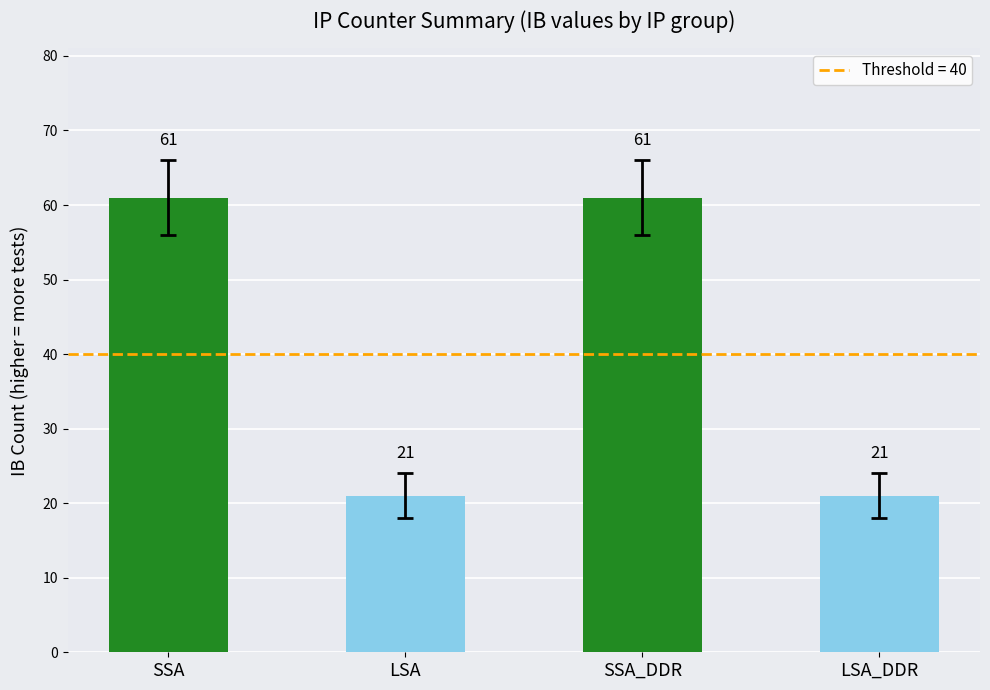

What is the sum of all values?

164